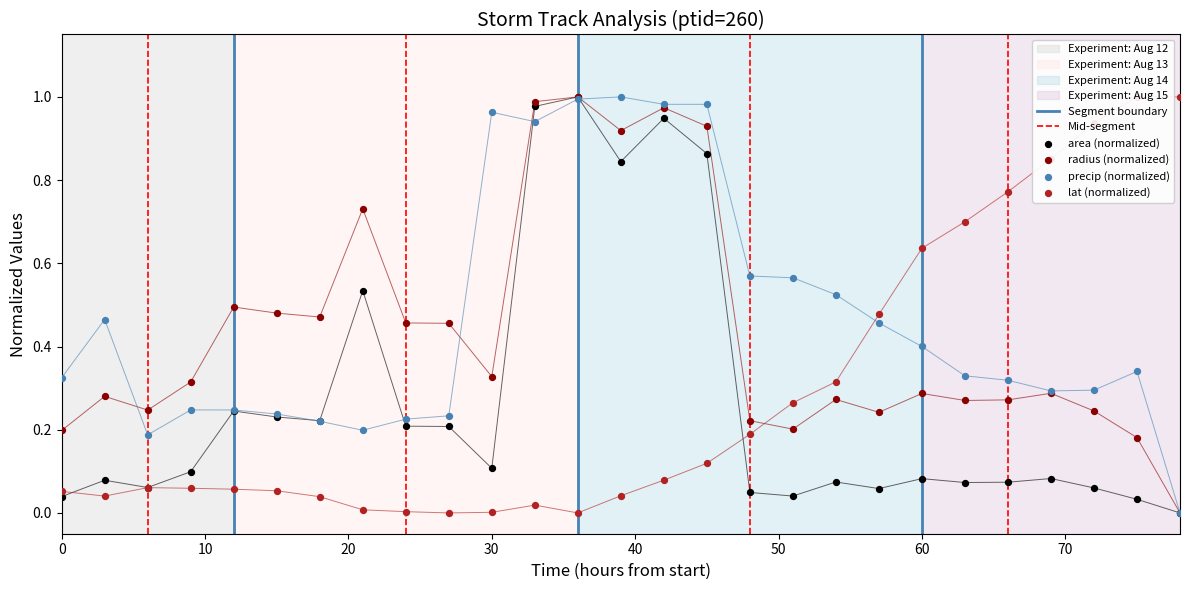

Is the value of area at 60 greater than the value of radius at 12?

No